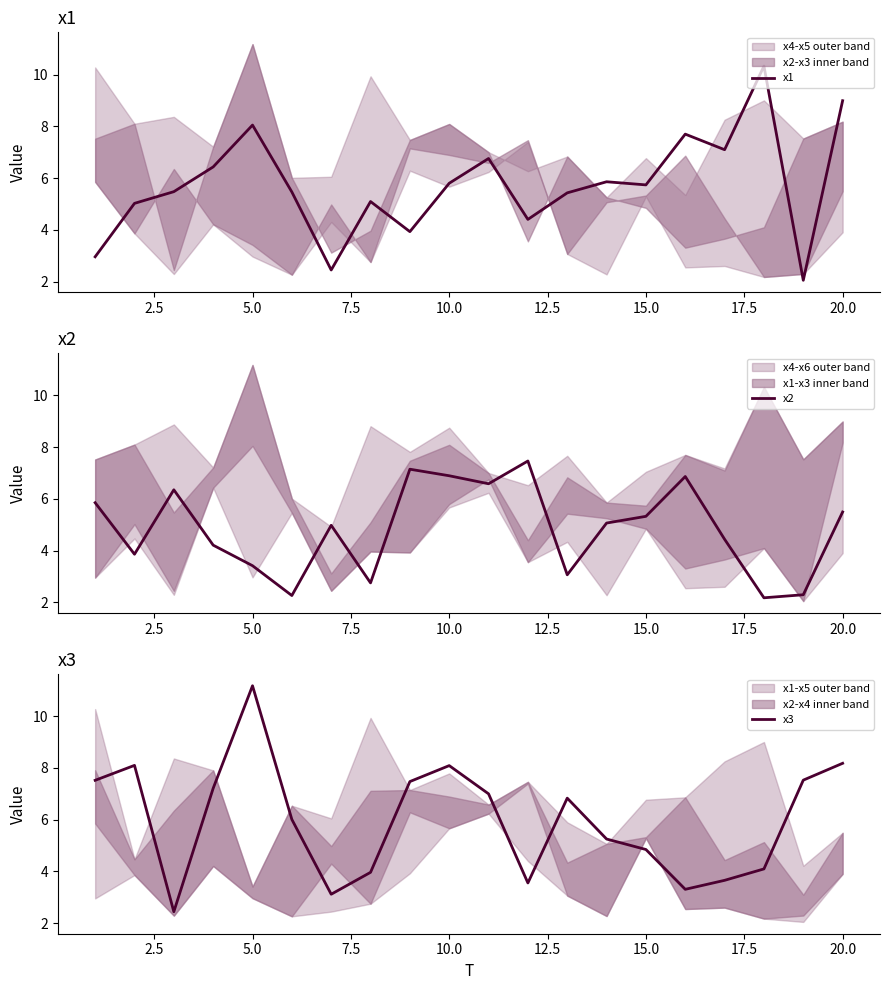

How many series are shown in this chart?

3